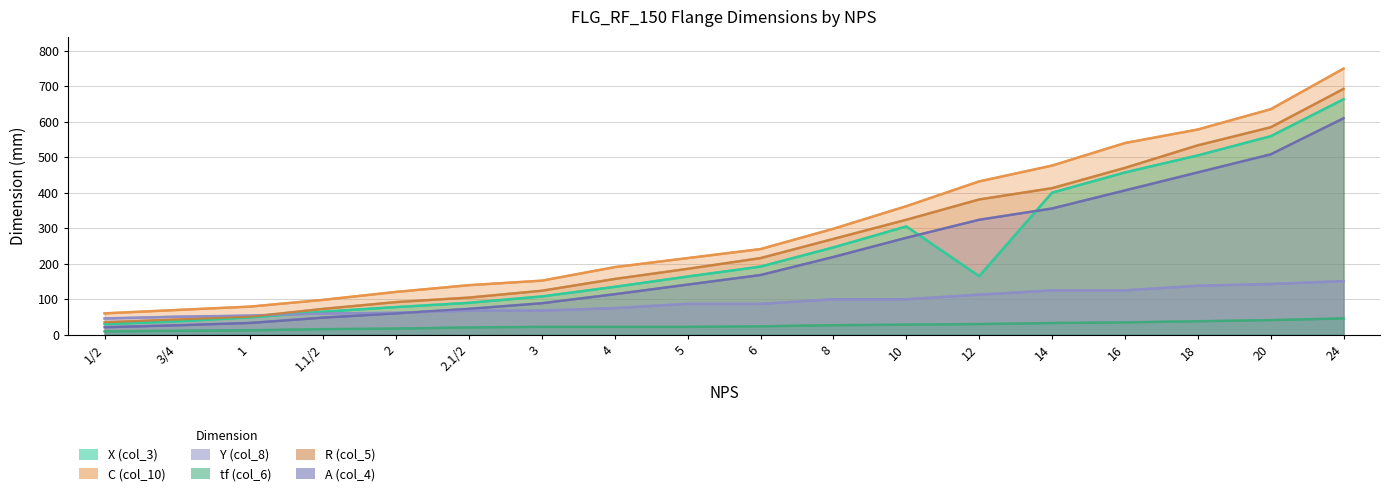

Which series has the widest spread of values?

C (col_10)